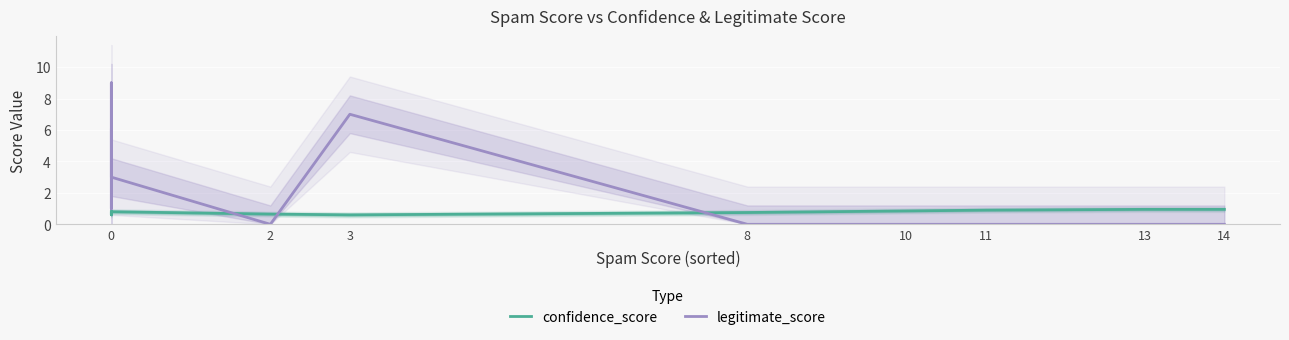

The value of legitimate_score at 10 is 3.3. True or false?

False